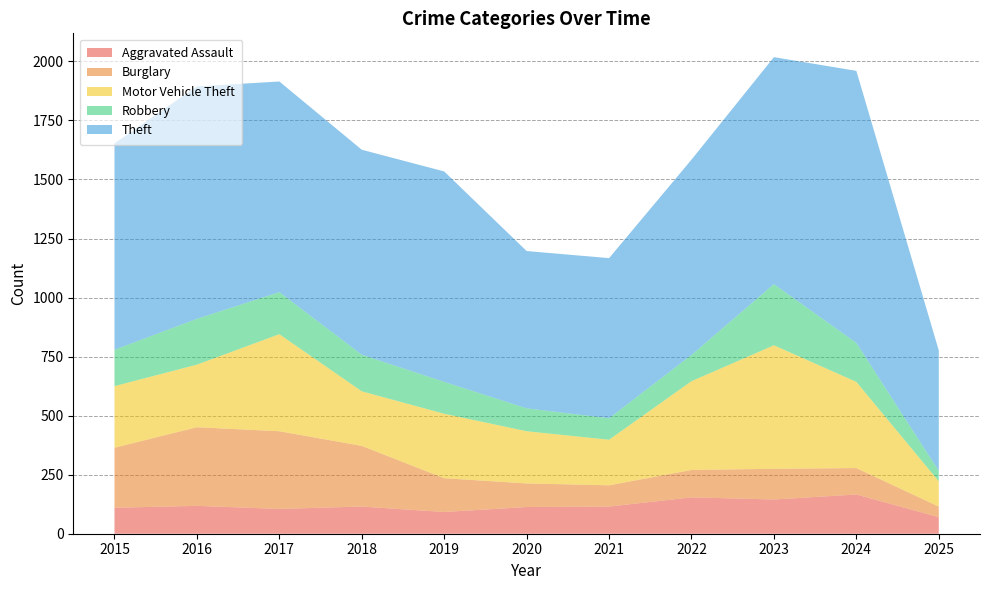

Reading left to right, what are all the values shown in this chart?

Aggravated Assault: 2015=110	2016=118	2017=105	2018=115	2019=92	2020=113	2021=115	2022=154	2023=145	2024=166	2025=70
Burglary: 2015=254	2016=333	2017=329	2018=257	2019=143	2020=100	2021=90	2022=116	2023=130	2024=112	2025=45
Motor Vehicle Theft: 2015=261	2016=265	2017=411	2018=231	2019=273	2020=221	2021=193	2022=376	2023=523	2024=365	2025=107
Robbery: 2015=154	2016=194	2017=178	2018=155	2019=135	2020=97	2021=91	2022=111	2023=259	2024=165	2025=44
Theft: 2015=874	2016=984	2017=892	2018=868	2019=891	2020=666	2021=678	2022=827	2023=961	2024=1152	2025=510